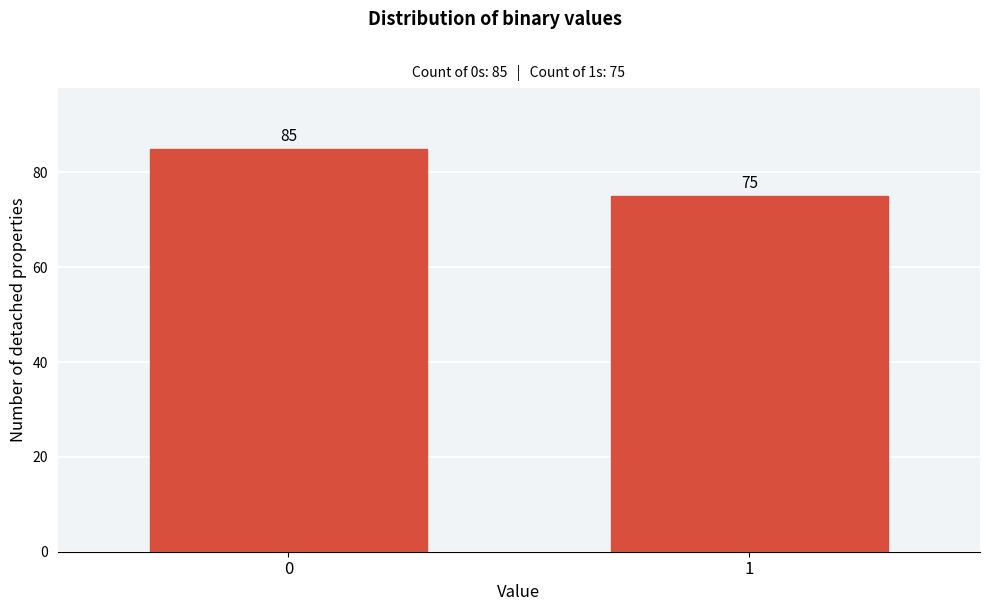

Reading left to right, list all the values displayed in this chart.

0=85	1=75